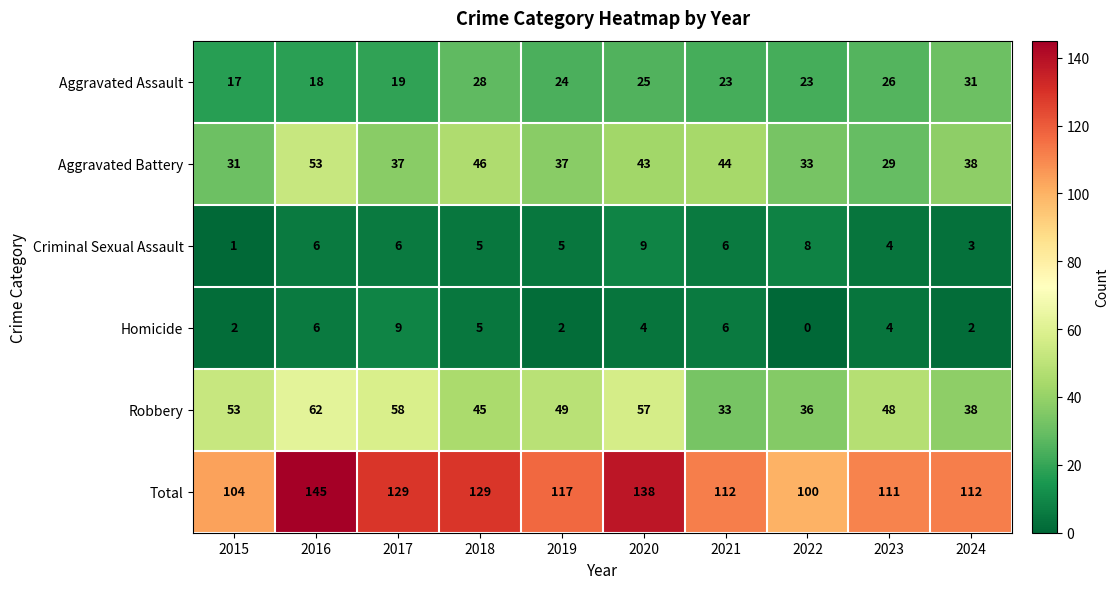

What is the sum of the Robbery values at 2016 and 2021?

95